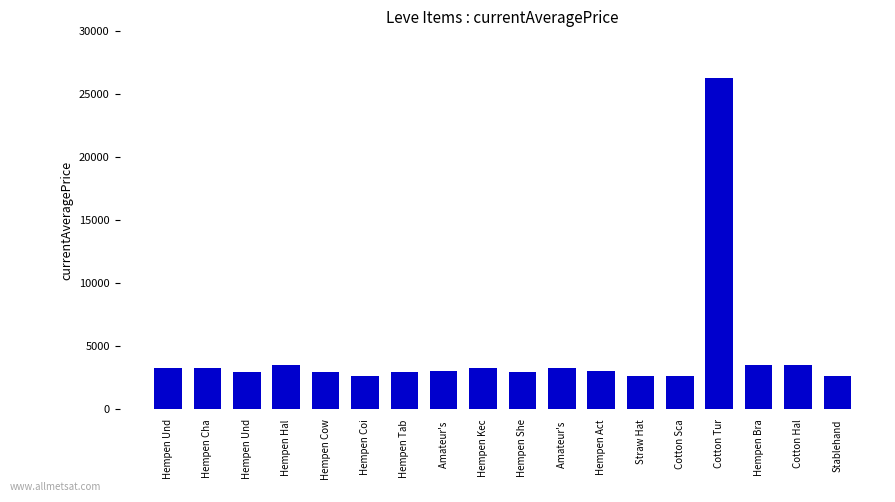

At which category does the chart reach its peak across all series?

Cotton Tur